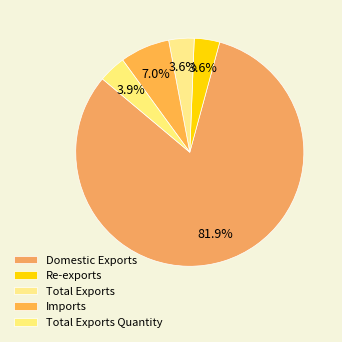

Does Total Exports represent more than half of the total?

No